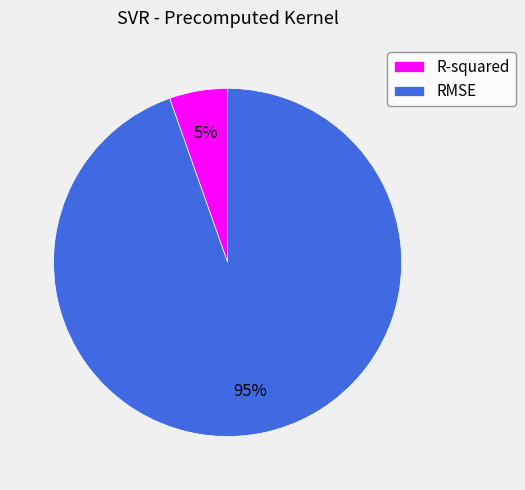

True or false: RMSE accounts for 95% of the total.

True